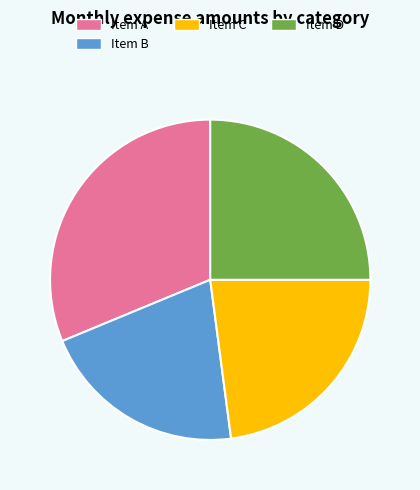

Between Item A and Item B, which is larger?

Item A